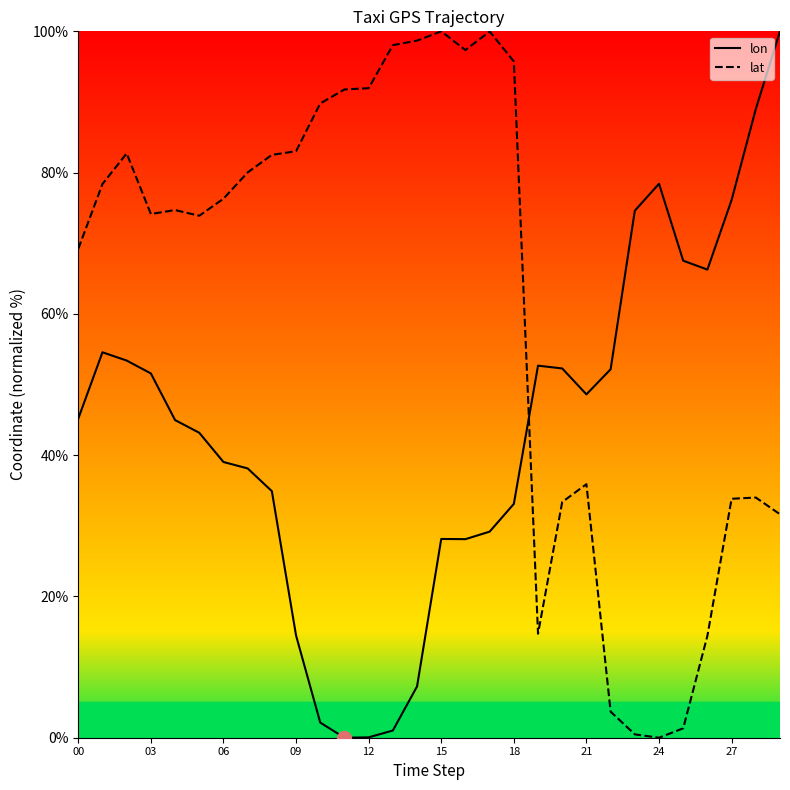

How many data points in lat are above 76?

15